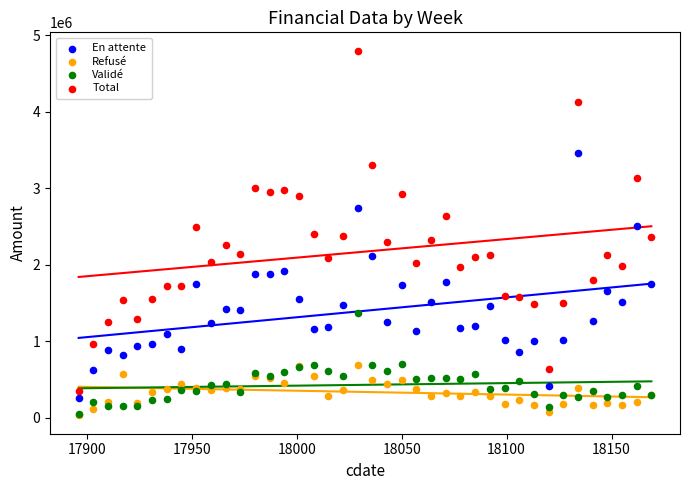

What are all the series names shown in the legend?

En attente, Refusé, Validé, Total